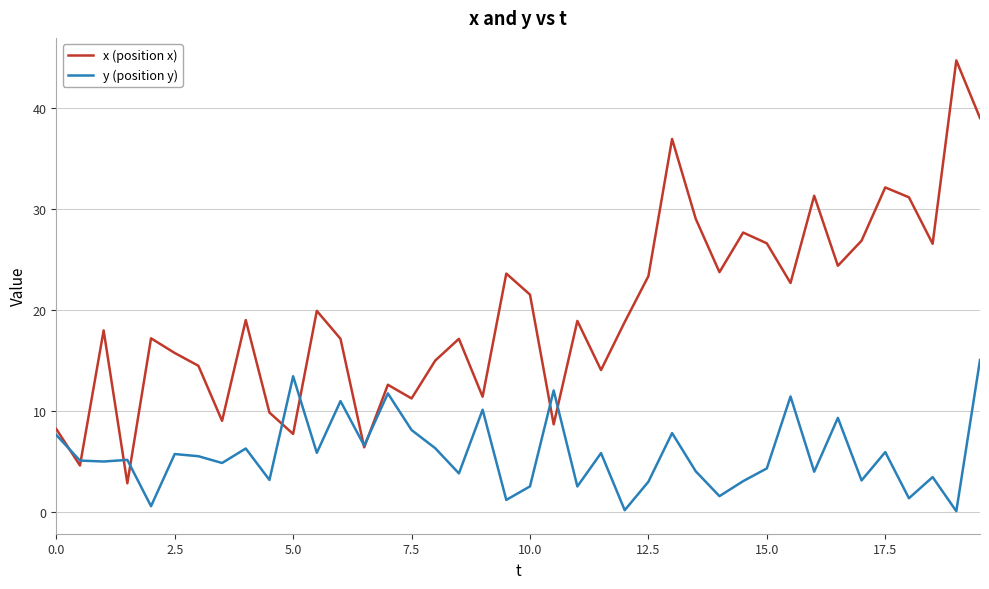

Which series has the largest total across all categories?

x (position x)